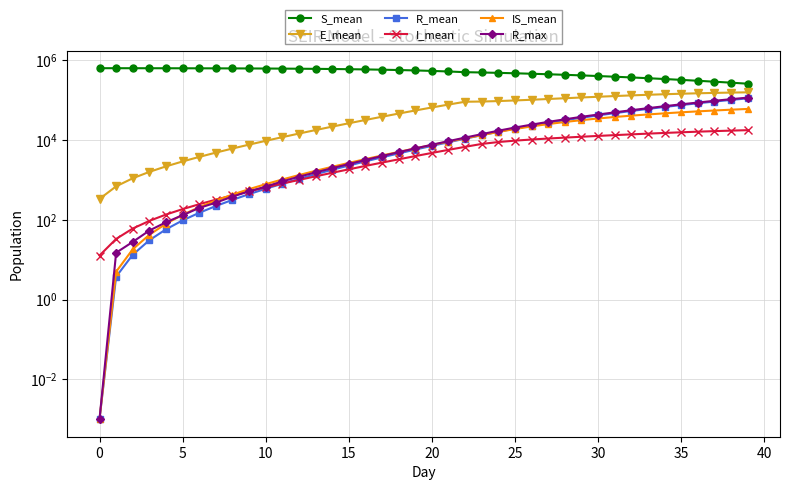

Between 30 and 32, which is larger?

30